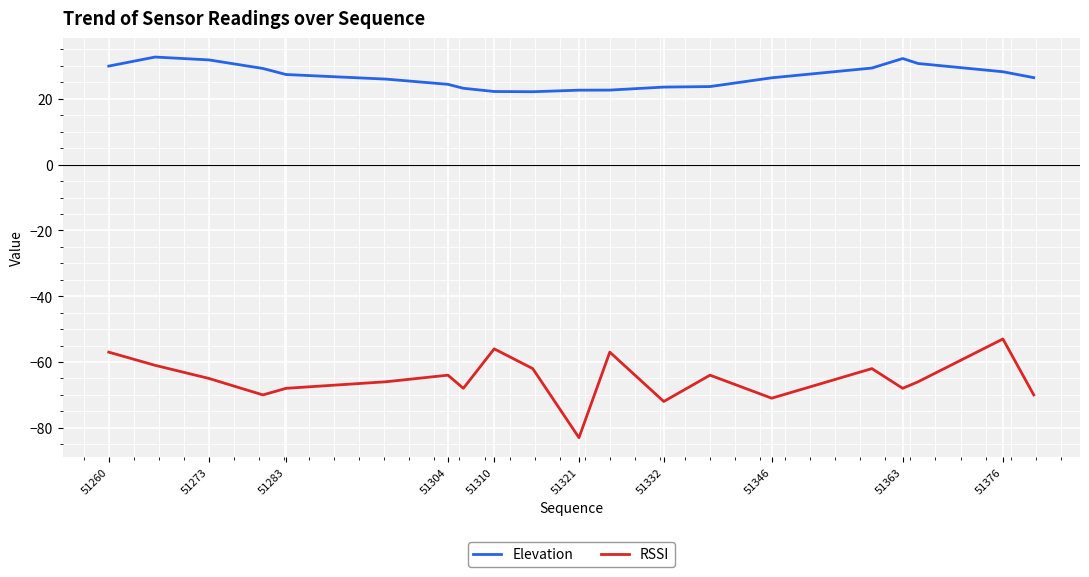

Rank the series by their maximum value, from lowest to highest.

RSSI, Elevation